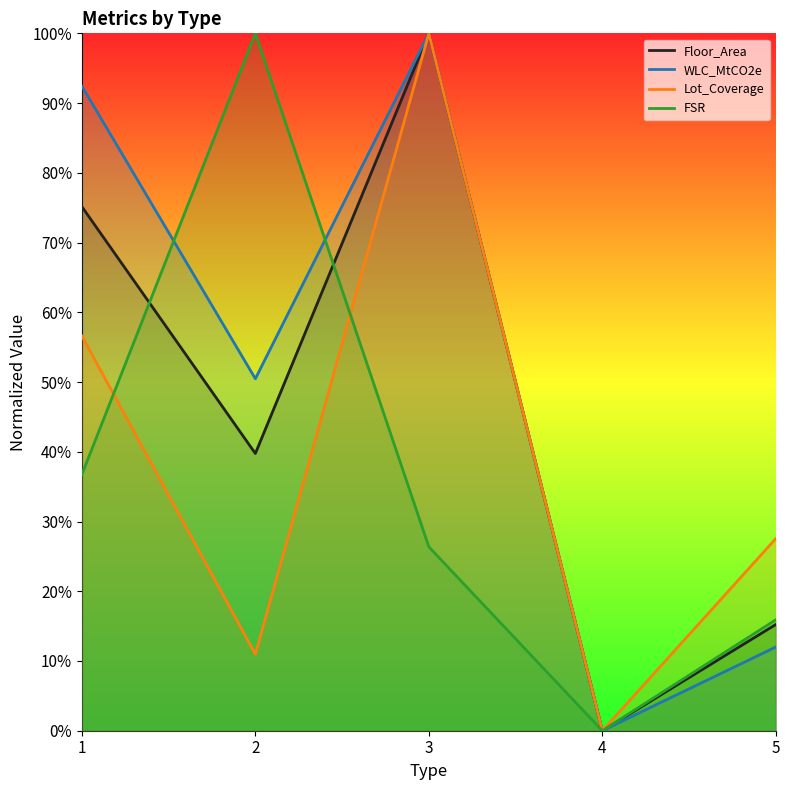

How many data points does each series have?

5